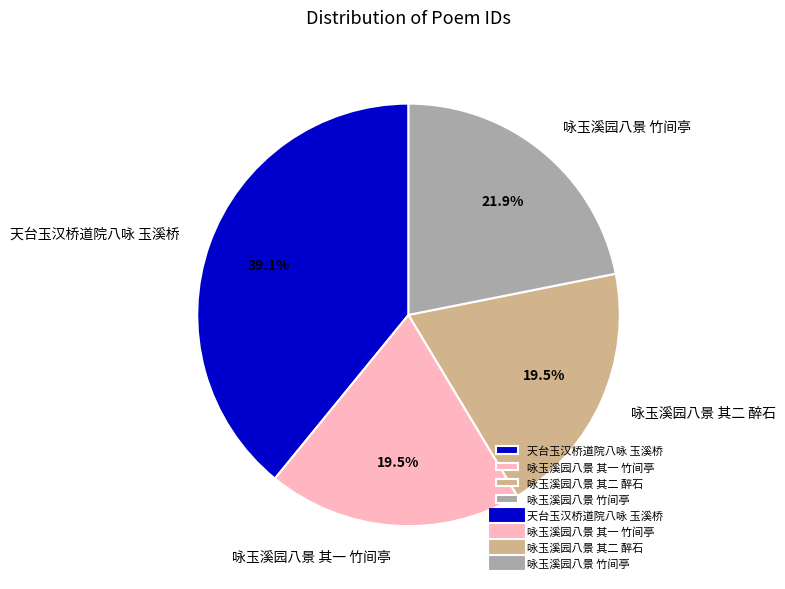

The 天台玉汉桥道院八咏 玉溪桥 slice represents 52% of the pie. True or false?

False